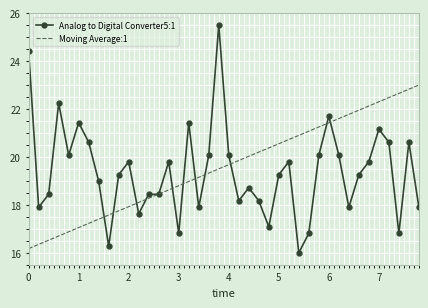

Rank the series by their maximum value, from highest to lowest.

Analog to Digital Converter5:1, Moving Average:1